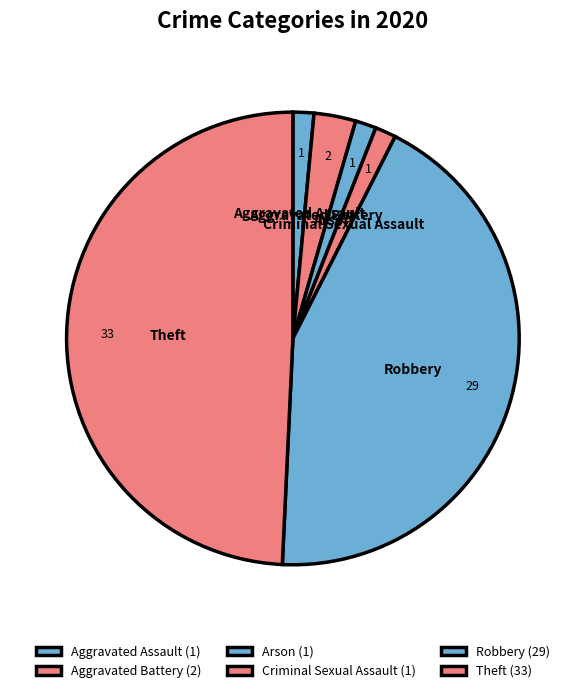

Which has a higher value, Theft or Arson?

Theft